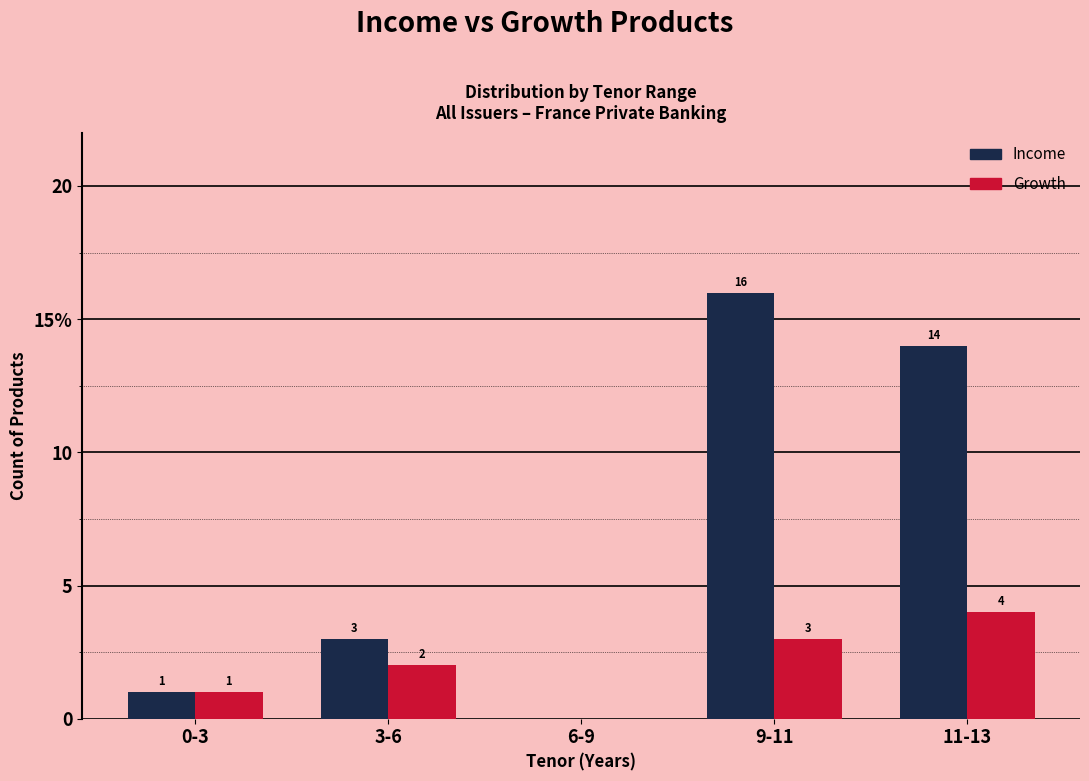

The value of Income at 11-13 is 9. True or false?

False